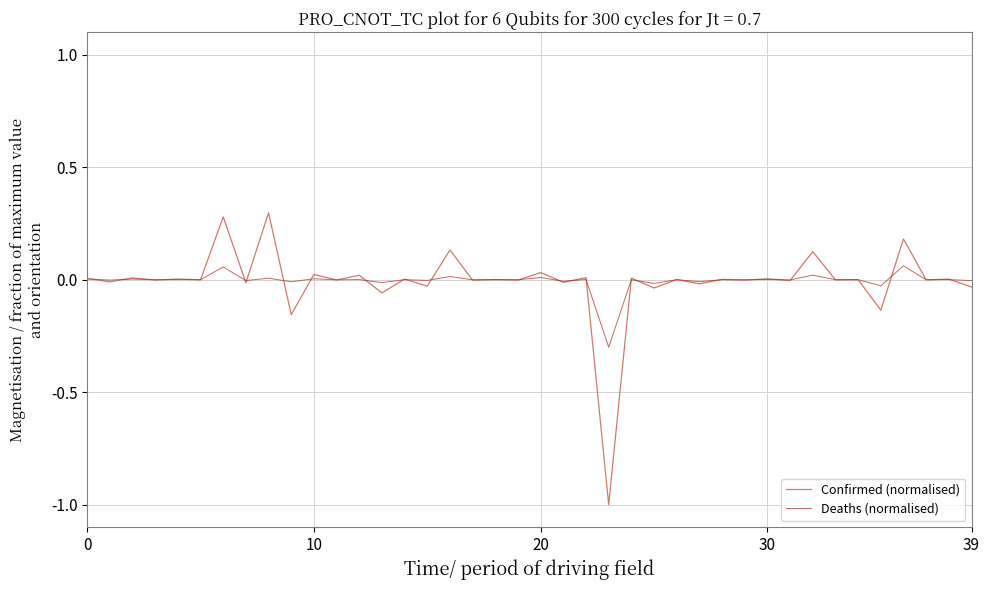

Which series has the widest spread of values?

Confirmed (normalised)